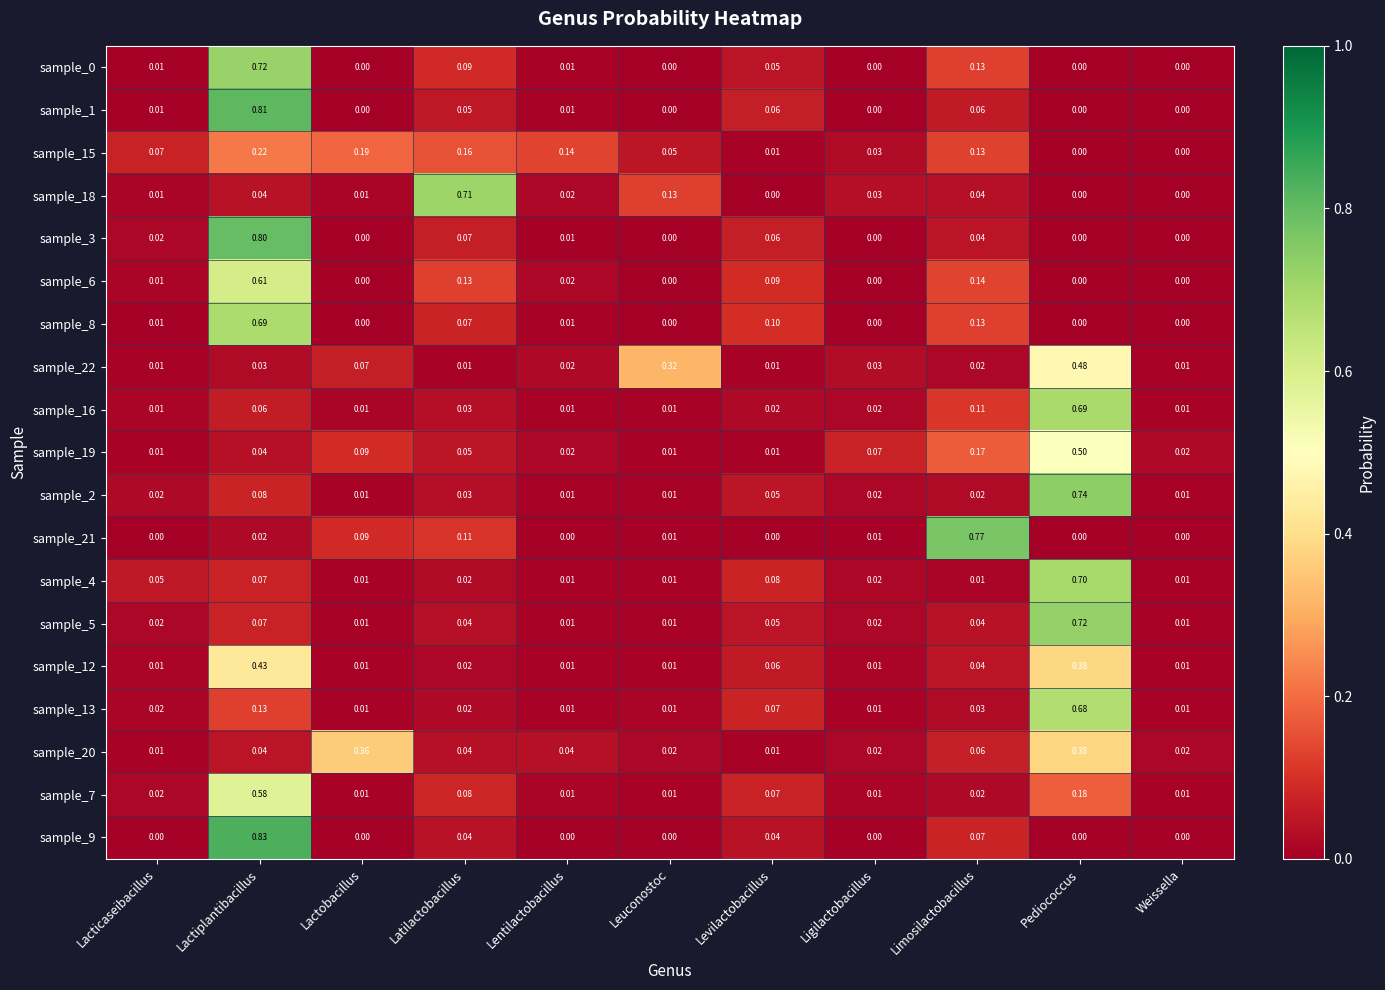

What is the total value across all series at Lactiplantibacillus?

6.3